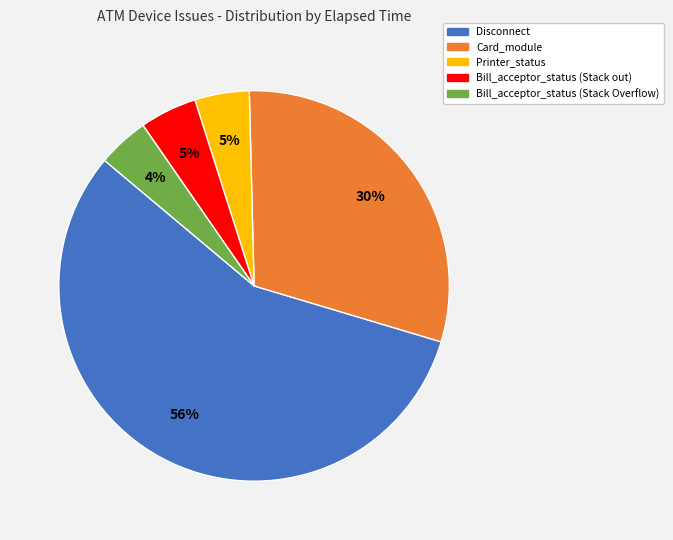

Combined, do Bill_acceptor_status (Stack out) and Card_module account for over 50%?

No